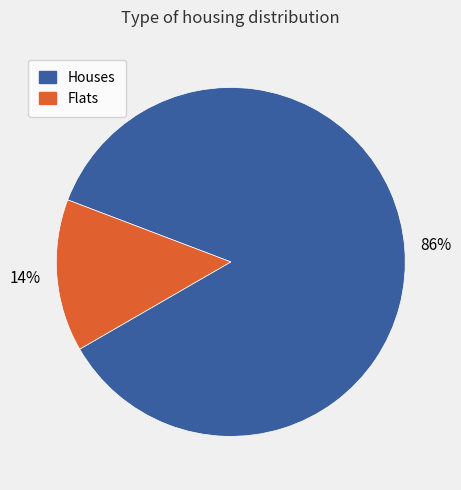

To the nearest percent, what is the difference between the largest and smallest slice percentages?

72%